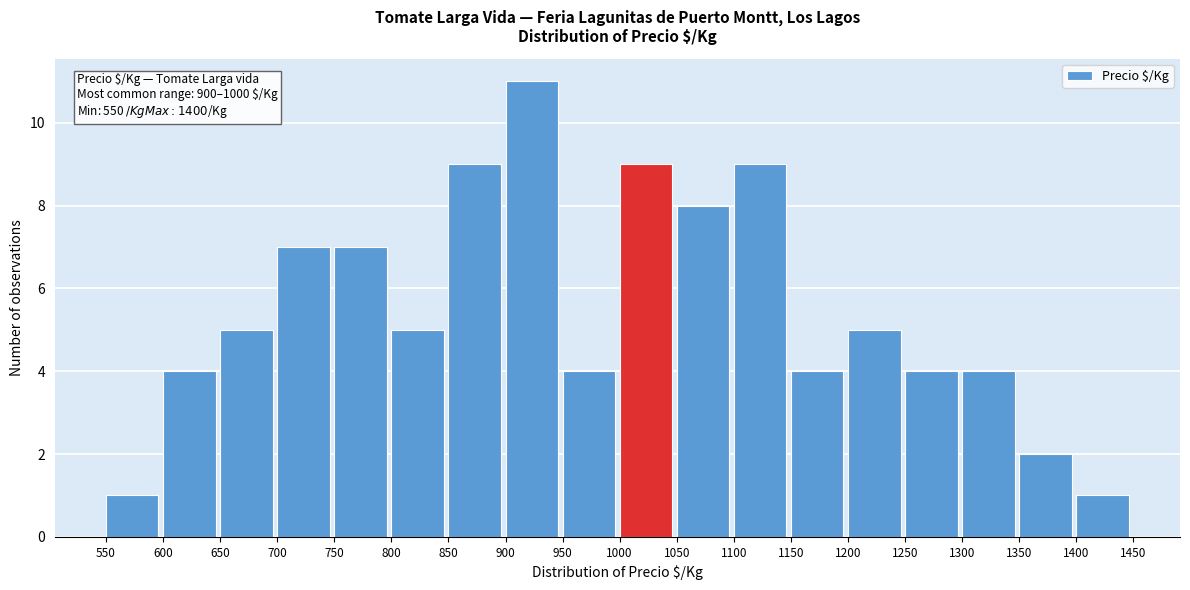

Which range on the x-axis has the tallest bar?

900 to 950